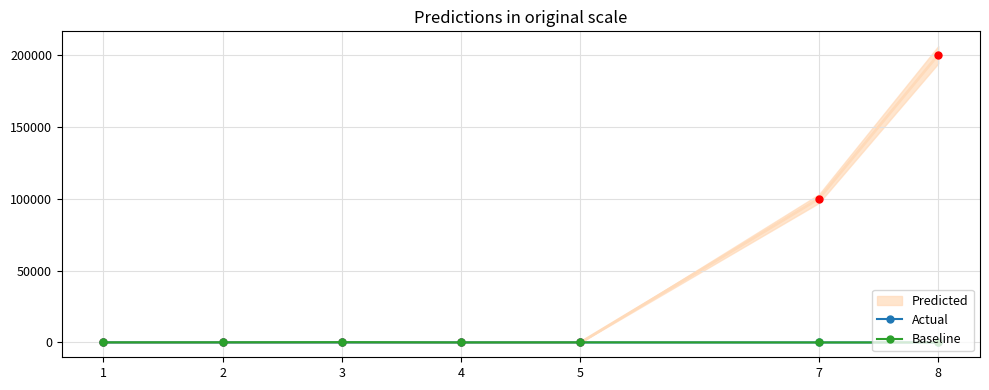

How many values in the Actual series exceed 4?

3